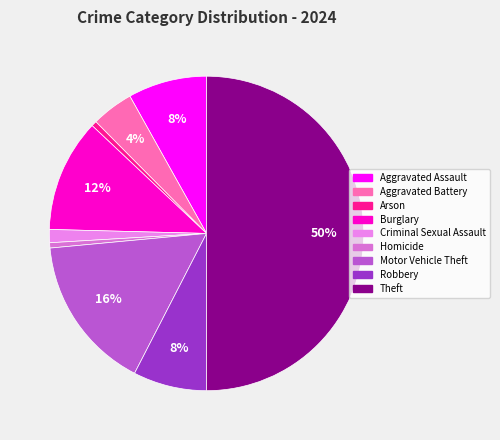

Combined, do Motor Vehicle Theft and Burglary account for over 50%?

No